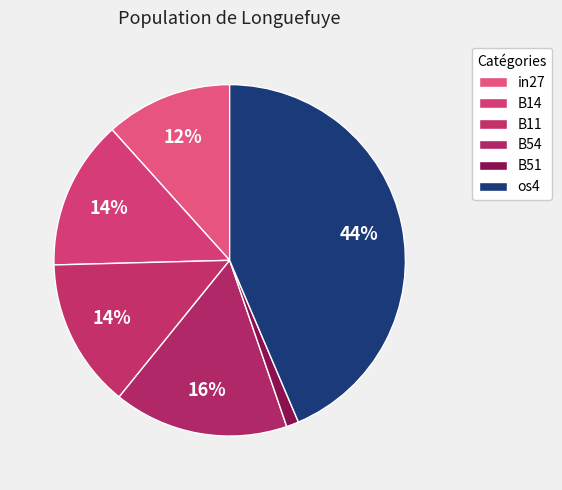

To the nearest percent, what is the difference between the B11 and B51 slice percentages?

13%